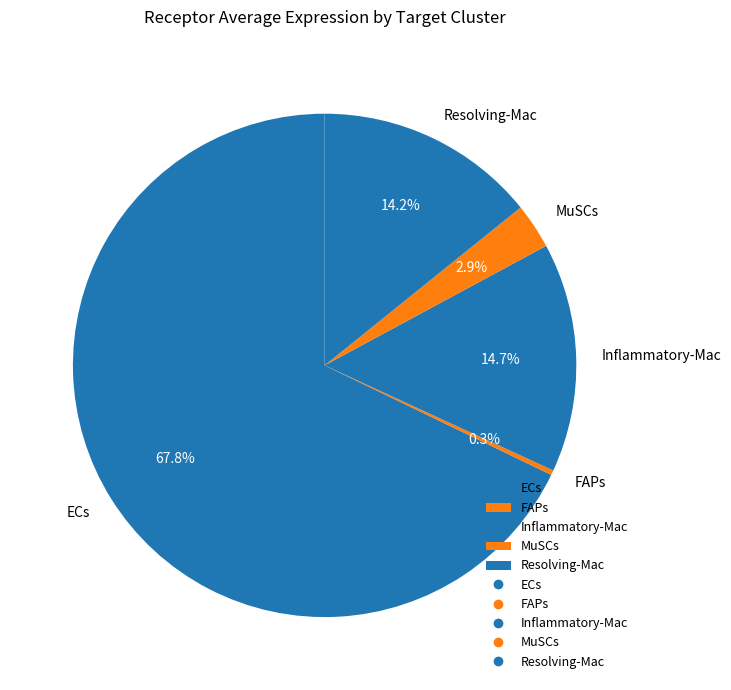

How many segments does this pie chart have?

5